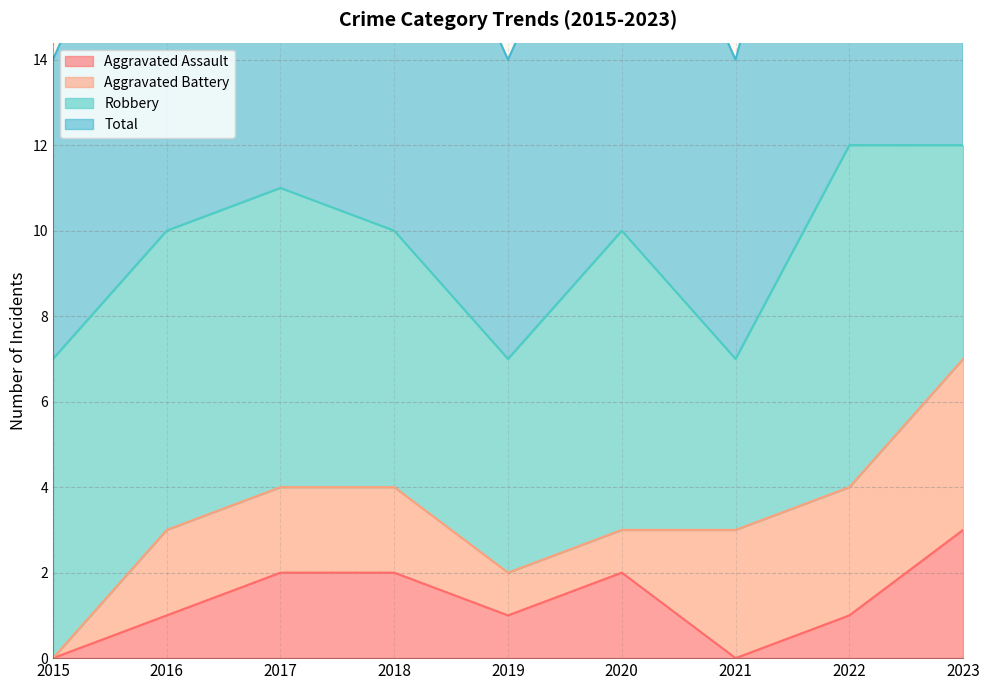

Which series has the widest spread of values?

Total